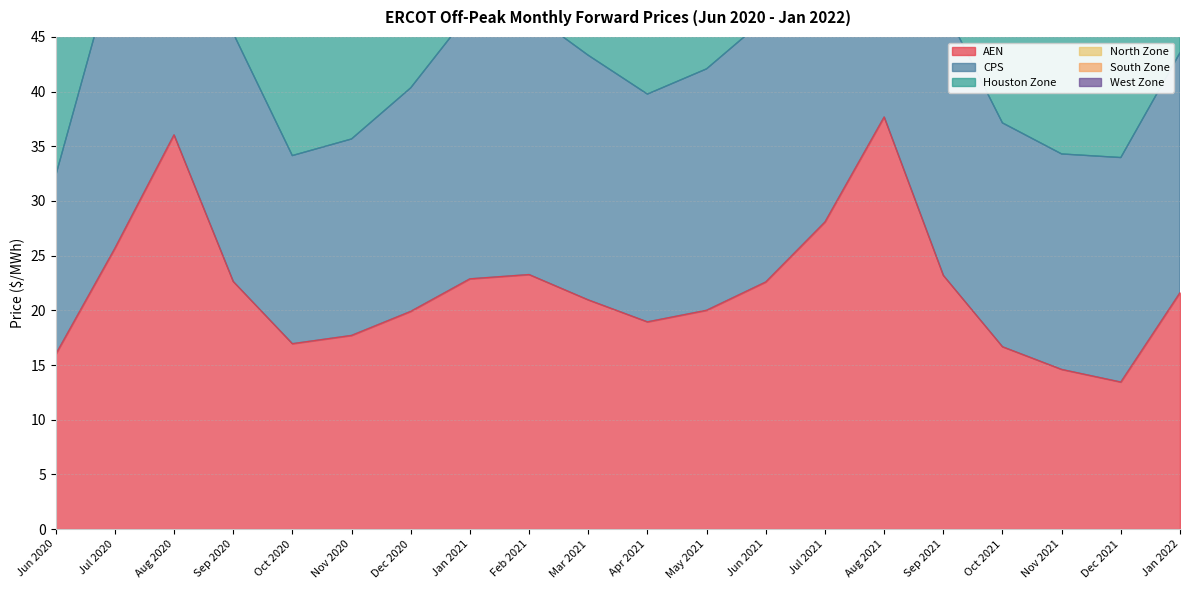

How many values in the North Zone series exceed 86?

10